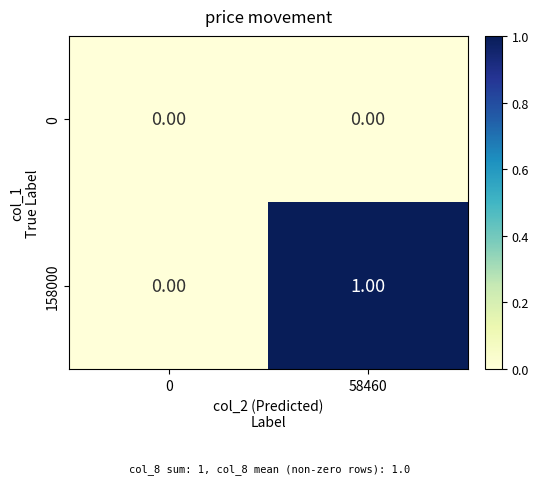

Which series has the widest spread of values?

158000